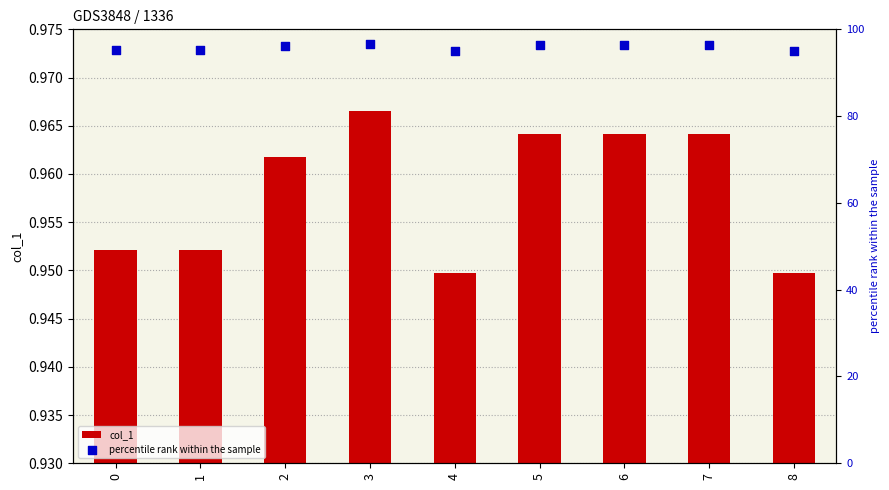

Which series reaches the minimum Y coordinate?

col_1